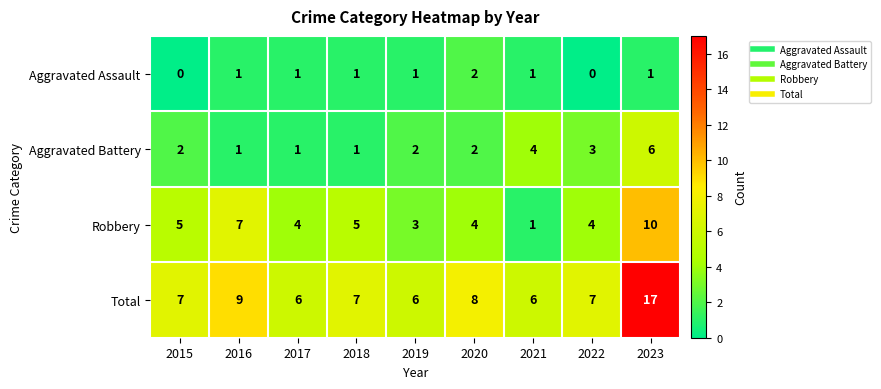

Rank the series by their maximum value, from lowest to highest.

Aggravated Assault, Aggravated Battery, Robbery, Total